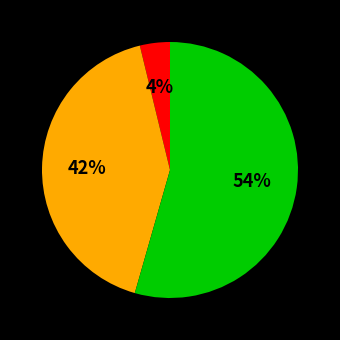

Is there any slice that represents more than half of the pie?

Yes